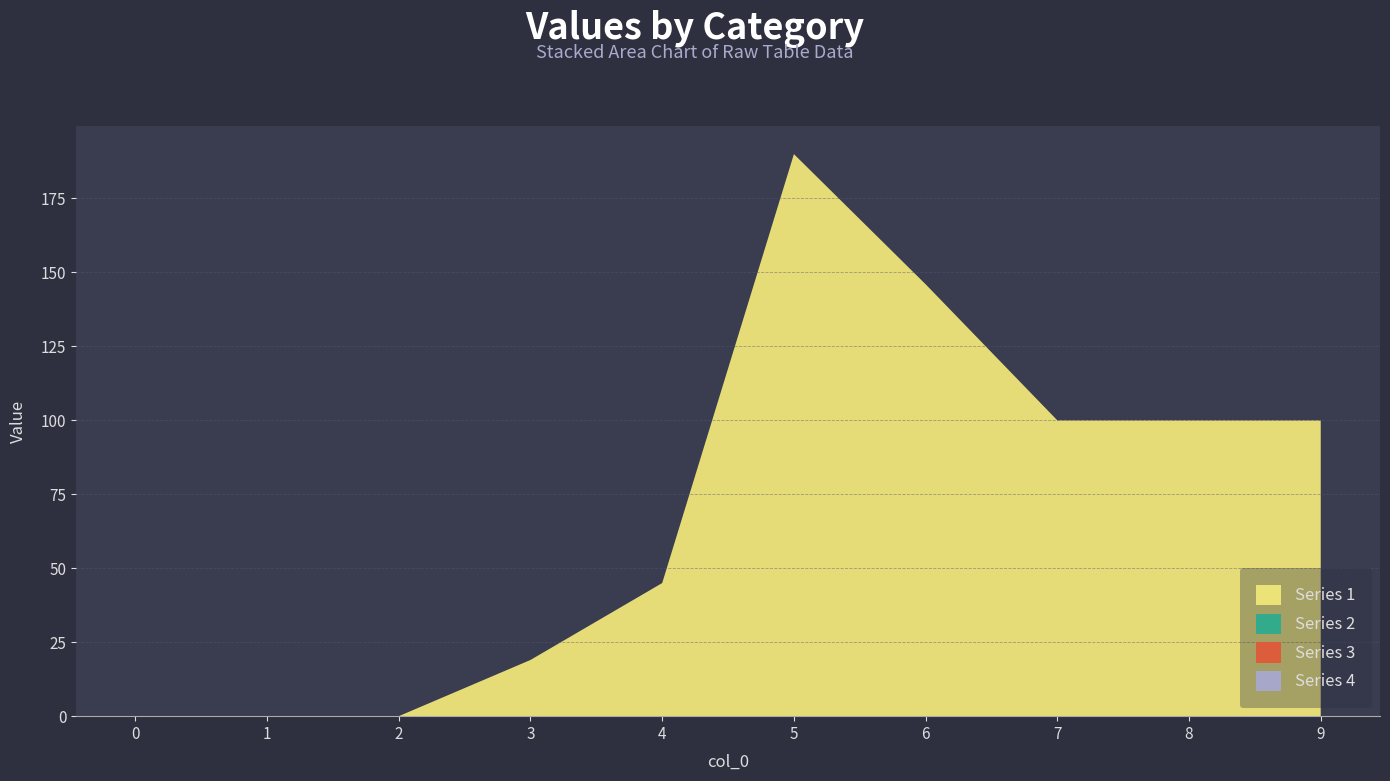

Reading left to right, list all the values displayed in this chart.

Series 1: 0=0	1=0	2=0	3=19	4=45	5=190	6=146	7=100	8=100	9=100
Series 2: 0=0	1=0	2=0	3=0	4=0	5=0	6=0	7=0	8=0	9=0
Series 3: 0=0	1=0	2=0	3=0	4=0	5=0	6=0	7=0	8=0	9=0
Series 4: 0=0	1=0	2=0	3=0	4=0	5=0	6=0	7=0	8=0	9=0